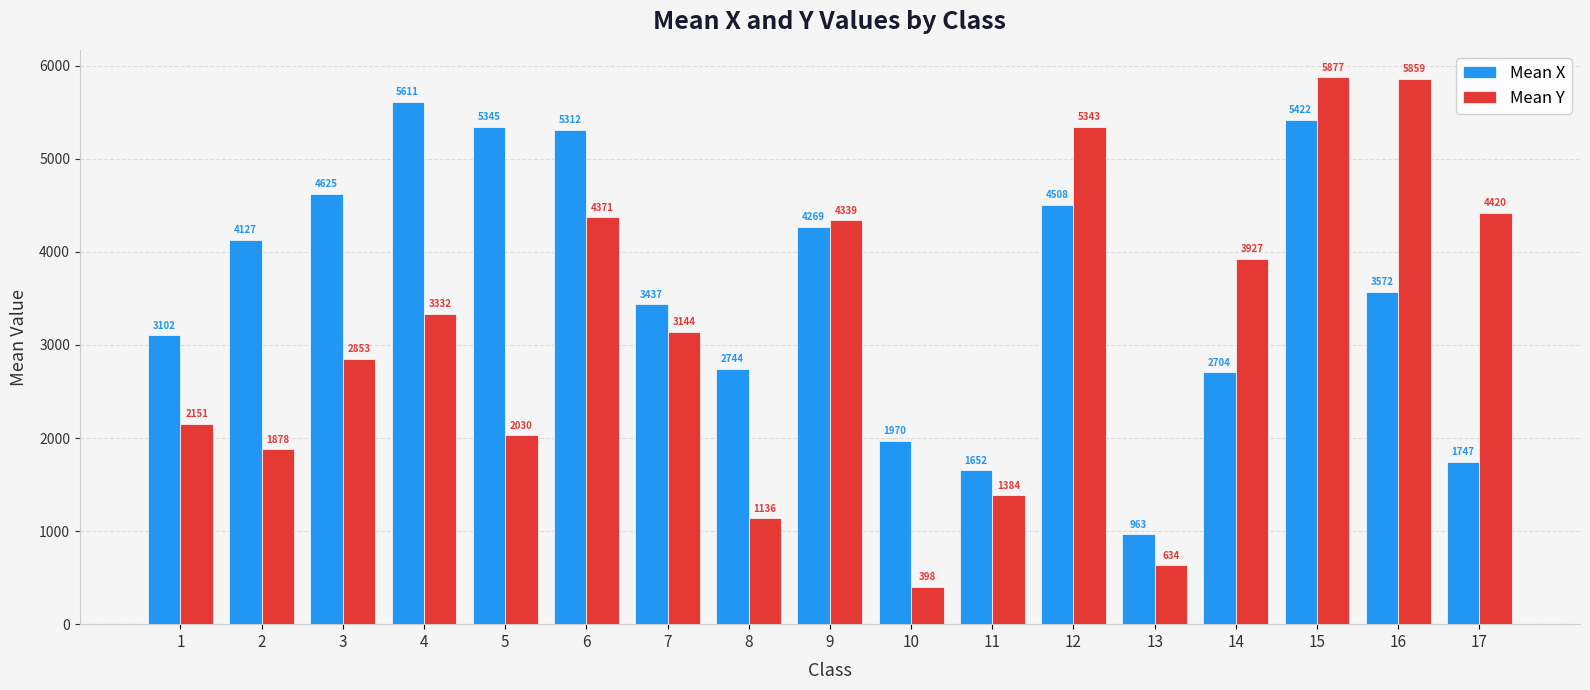

Rank the categories by Mean Y value from lowest to highest.

10, 13, 8, 11, 2, 5, 1, 3, 7, 4, 14, 9, 6, 17, 12, 16, 15